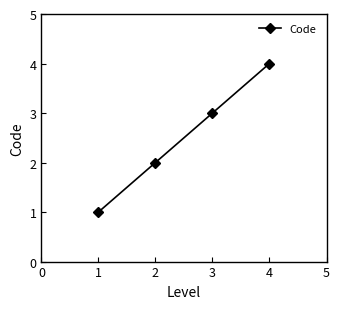

How many lines are shown in the chart?

1